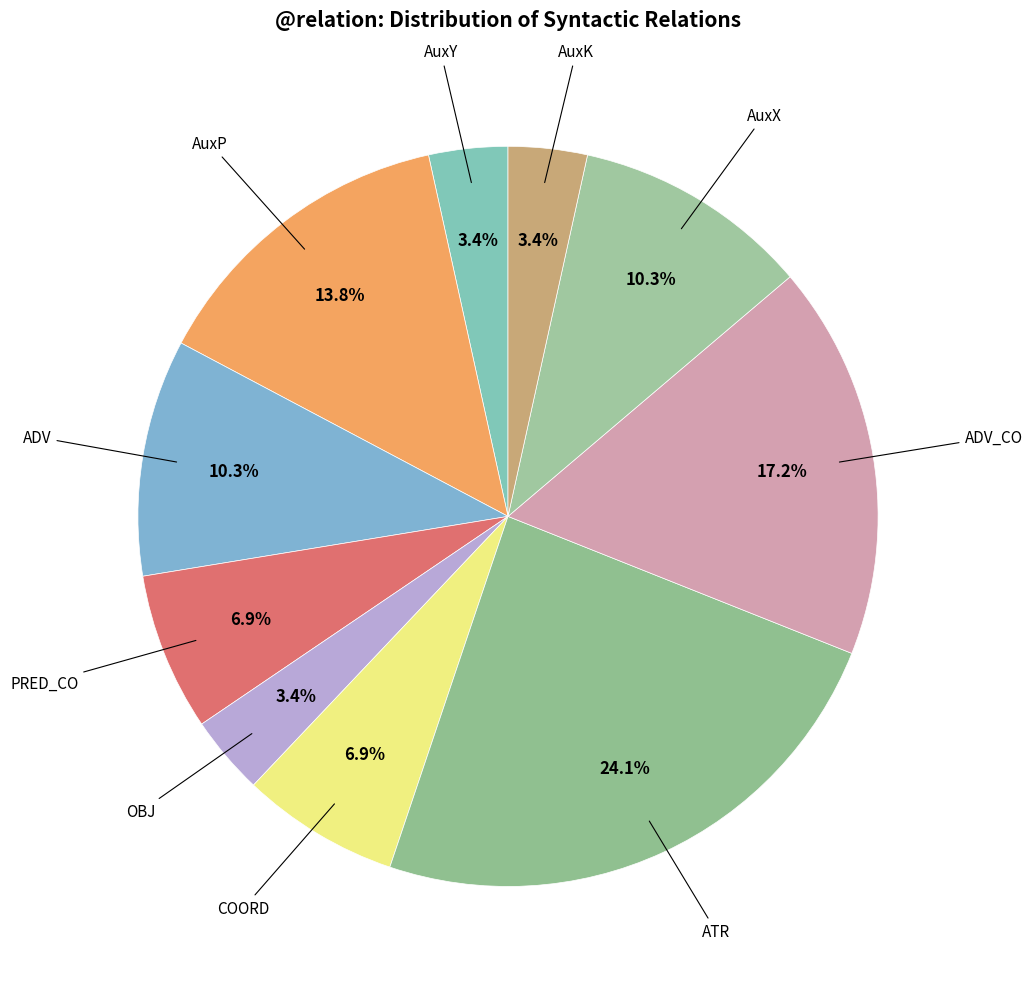

Is there any slice that represents more than half of the pie?

No